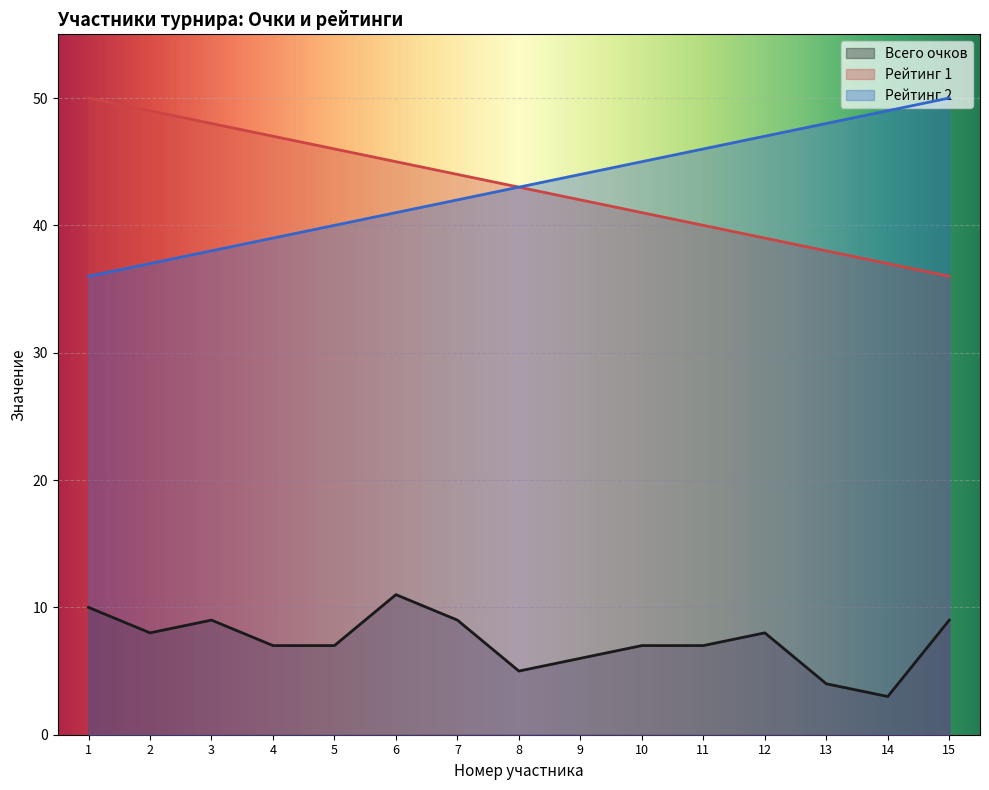

What is the minimum value shown in the chart?

3